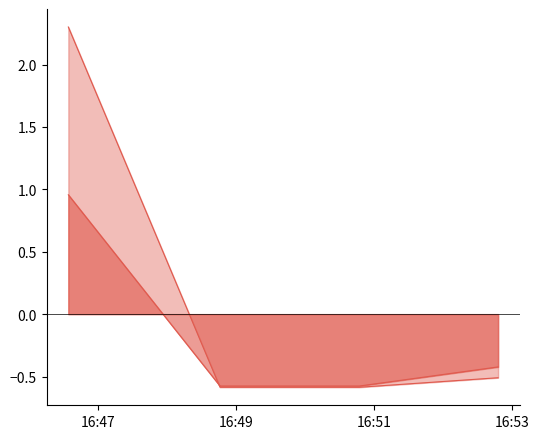

List the series in order of their peak value, highest first.

FlowReceivedRate, FlowSentRate